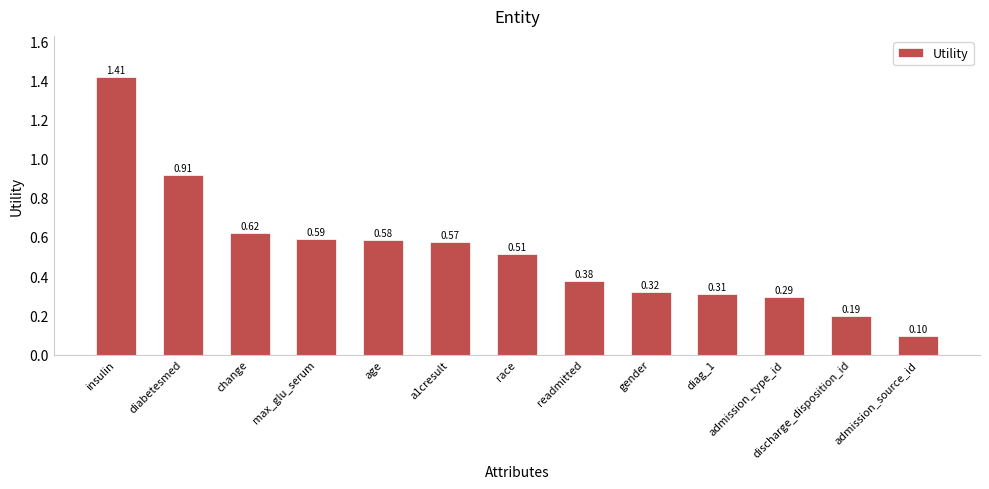

True or false: the data shows 0.4 at admission_type_id.

False